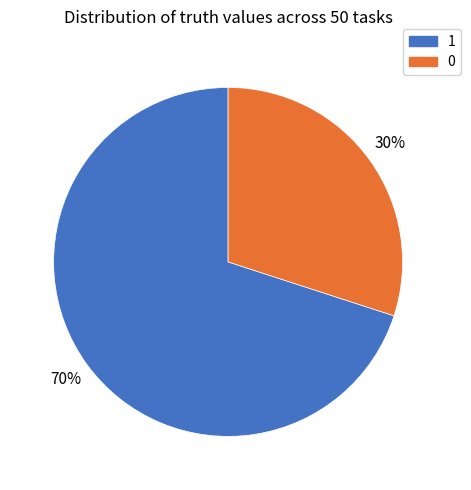

How many segments does this pie chart have?

2